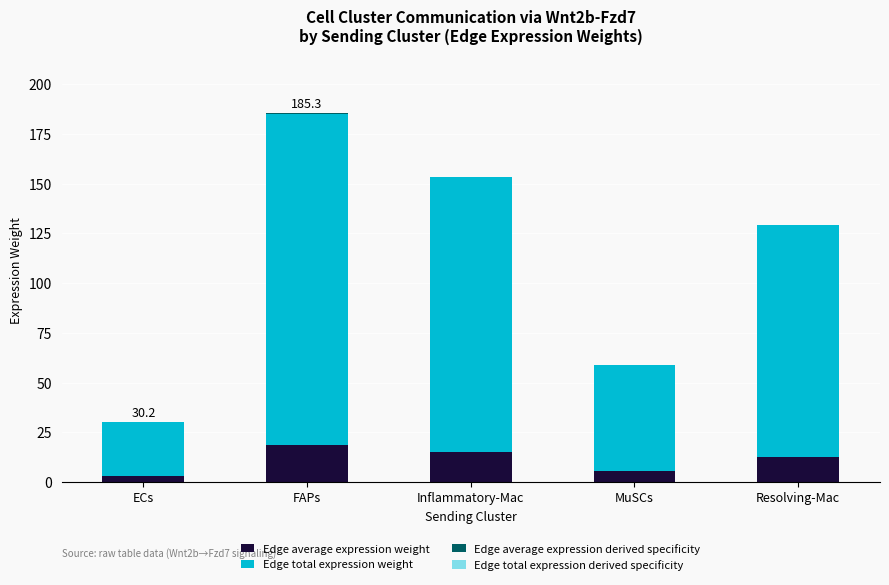

Between ECs and Inflammatory-Mac, which series saw the biggest shift?

Edge total expression weight